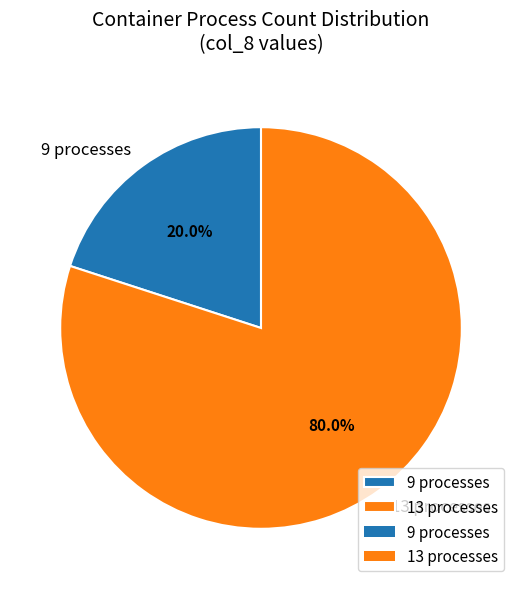

To the nearest percent, what percentage of the pie is 13?

80%